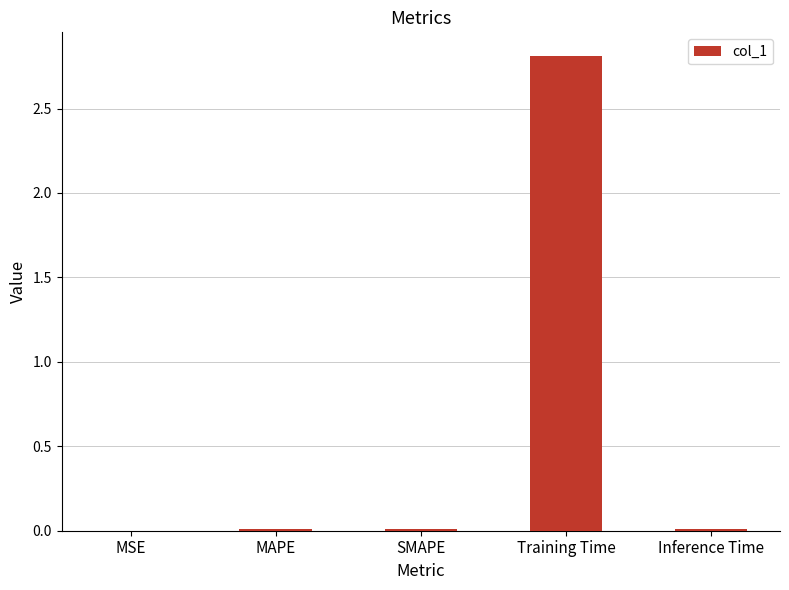

True or false: the data shows 0.0 at Inference Time.

True